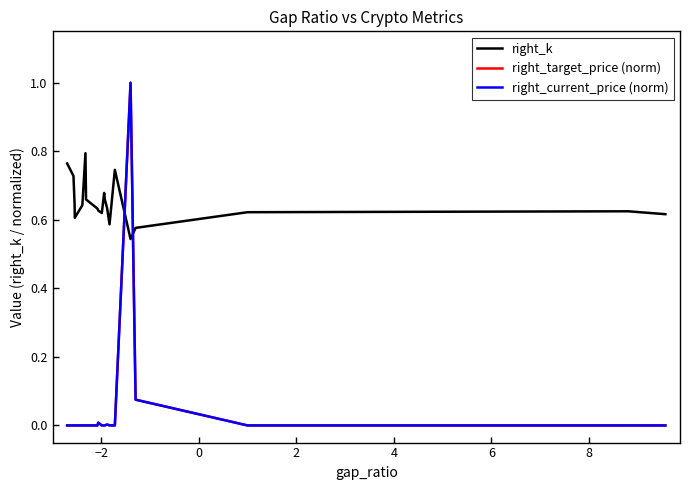

Does the chart have visible grid lines?

No